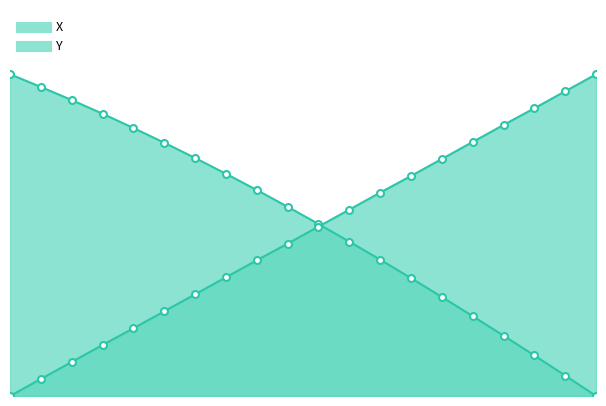

What value does the Y series have at 84.1?

5.3